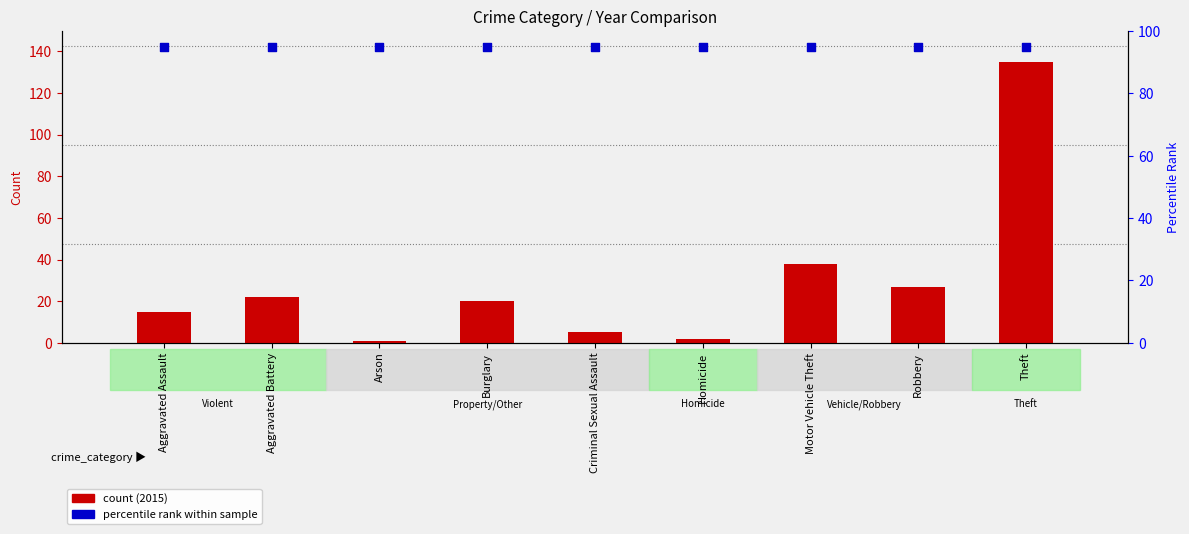

At how many categories does at least one series exceed 129?

1